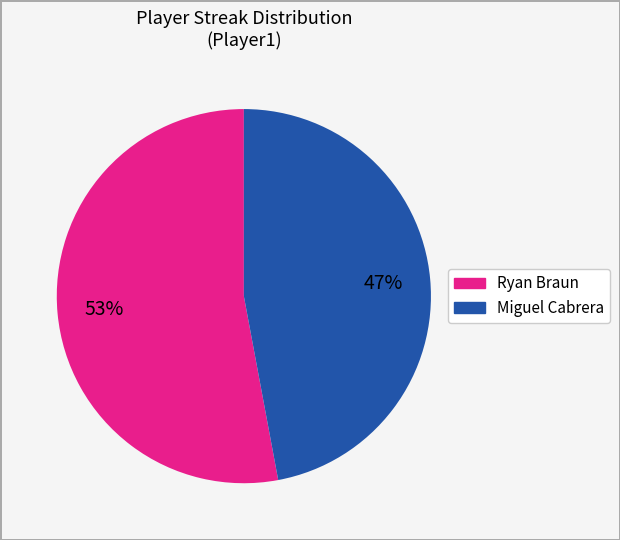

Does any single category account for the majority?

Yes